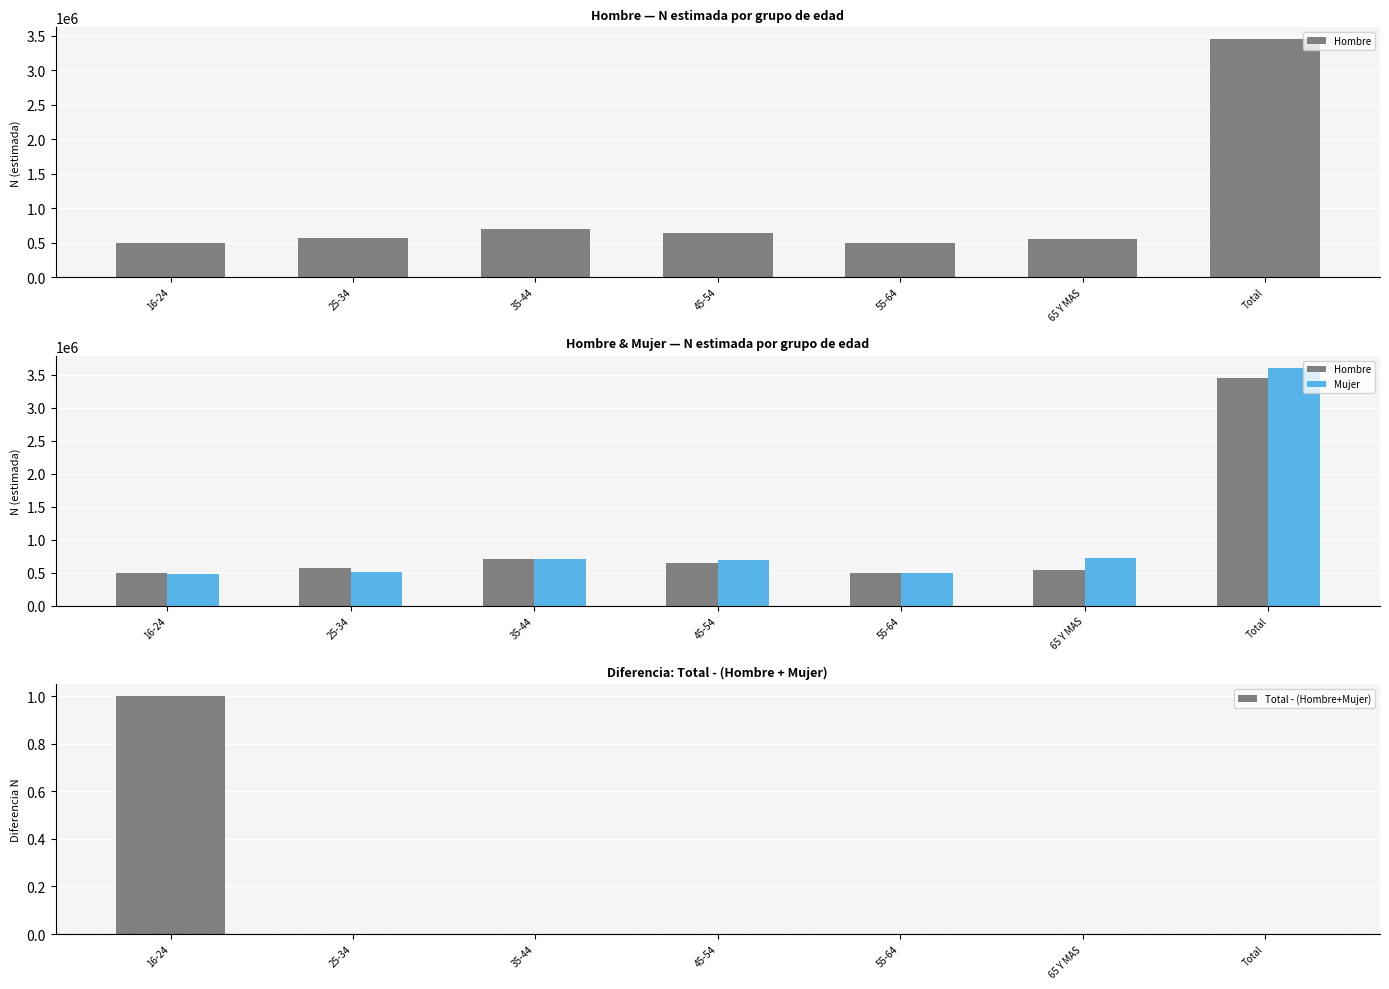

Is it true that Hombre equals 566474 at 25-34?

True